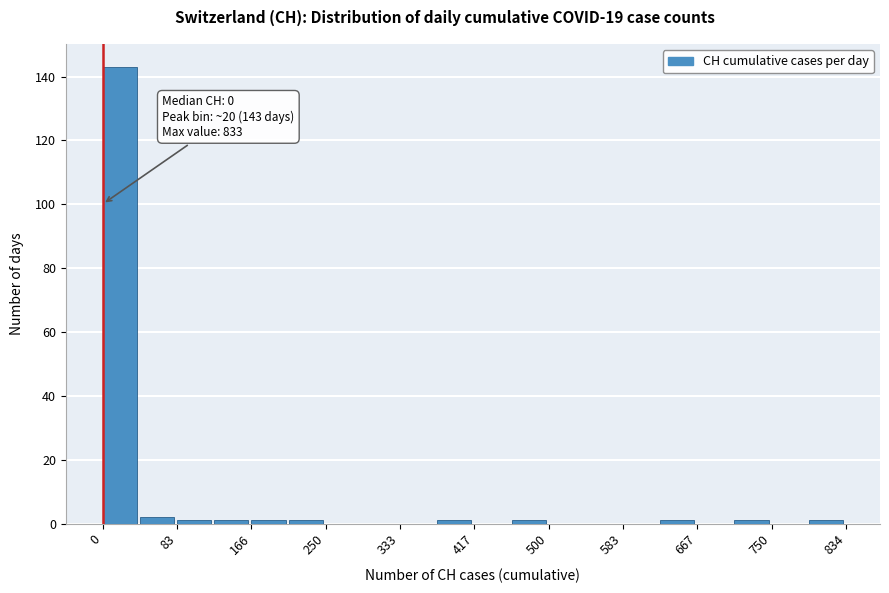

Over which range of the x-axis is the bar tallest?

0 to 40